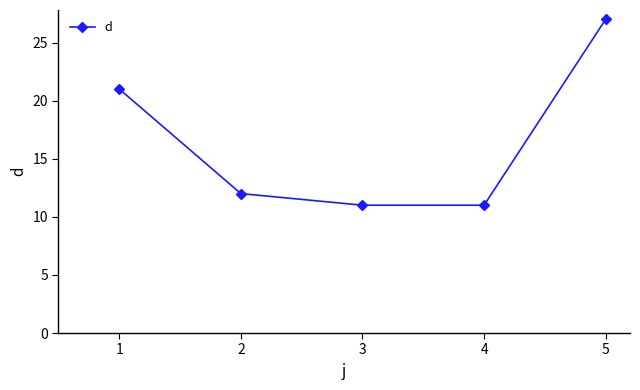

True or false: the data shows 27 at 5.

True